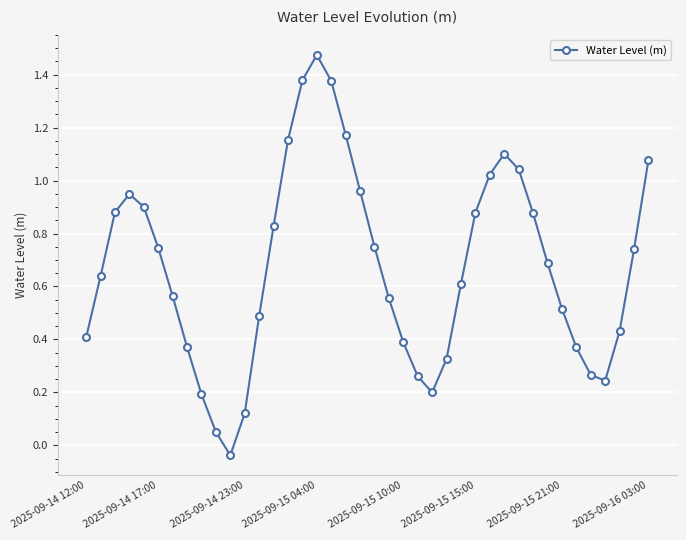

What is the value of the 13th point from the left?

0.5